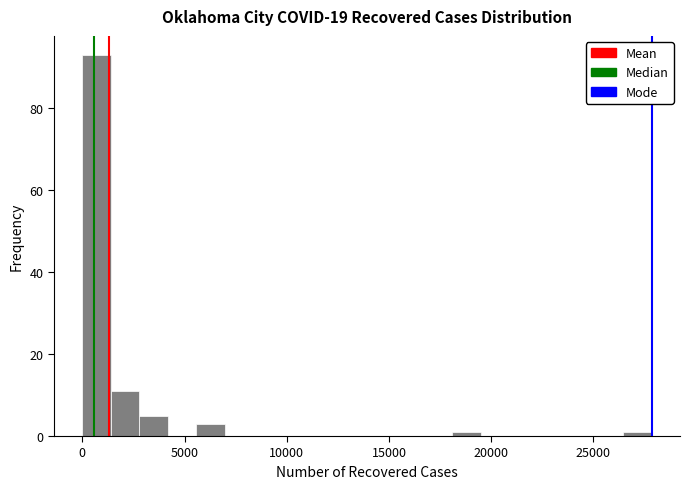

Around what value on the x-axis is the tallest bar? Give the approximate position of its centre, as read against the axis.

500